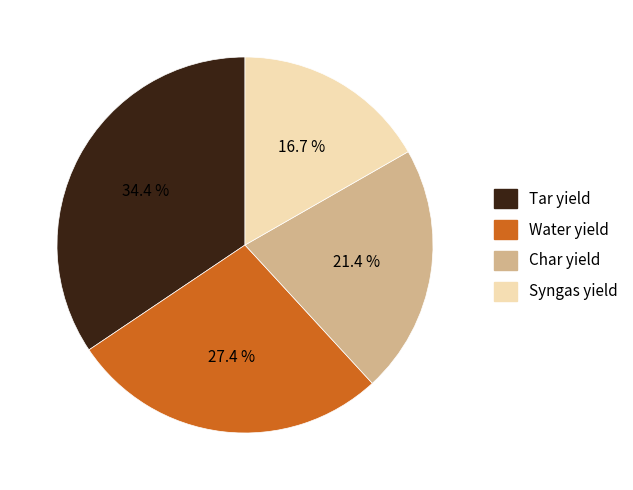

What portion of the pie excludes Char yield?

78.6%